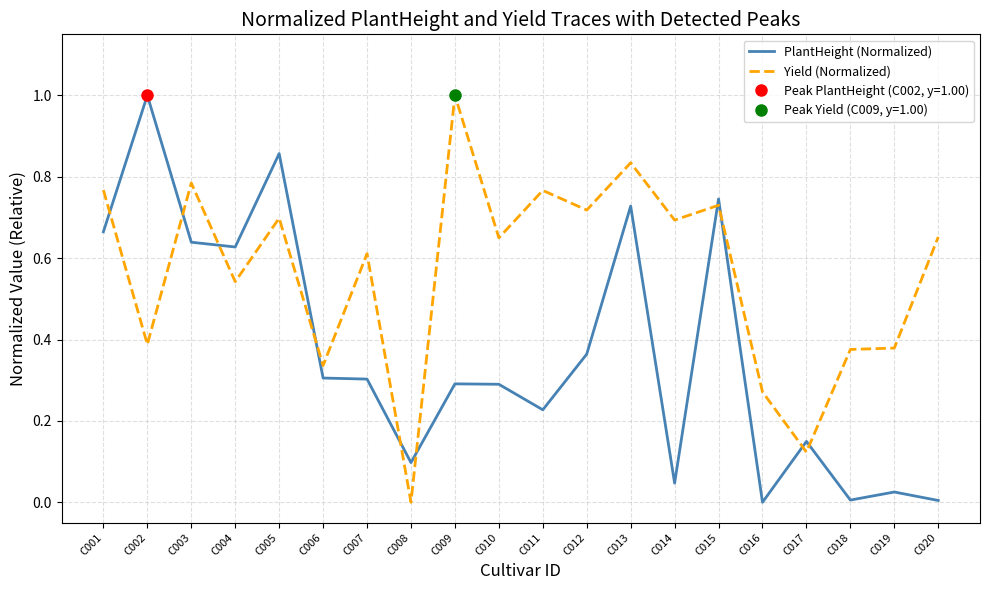

Does the chart display data point markers on the line(s)?

No